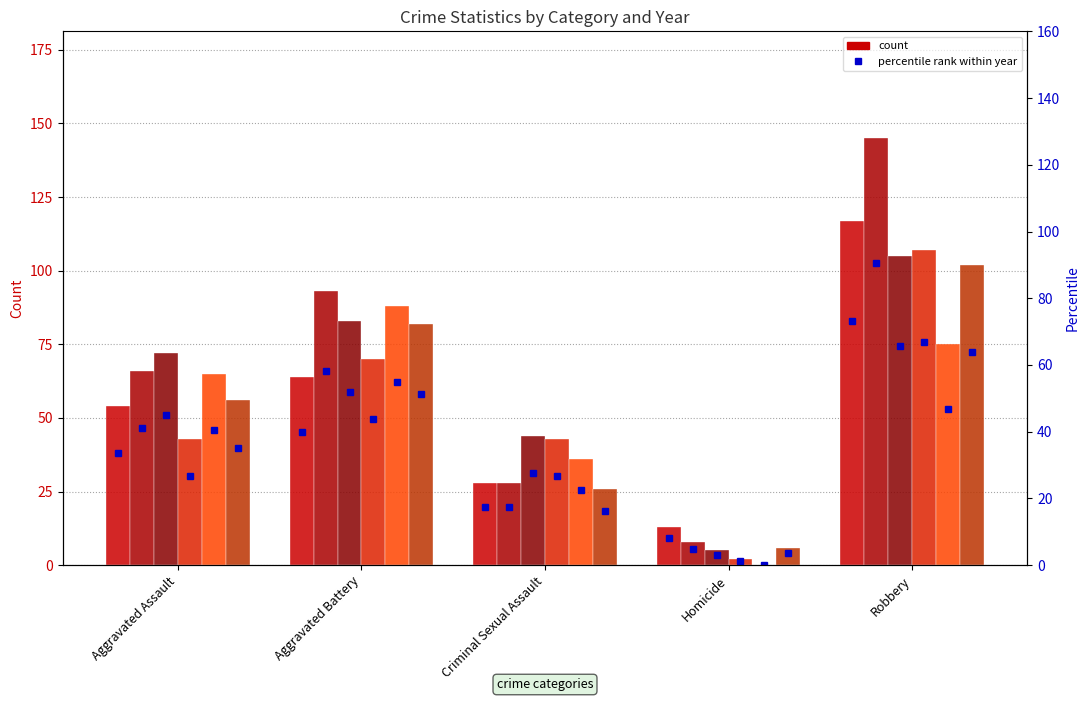

What is the value of the 2019 bar at the 2nd from the left?

88